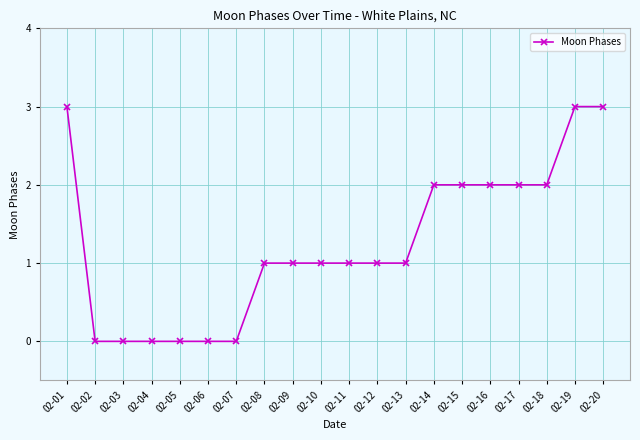

Approximately how many times larger is the value at 02-15 compared to 02-19?

0.7